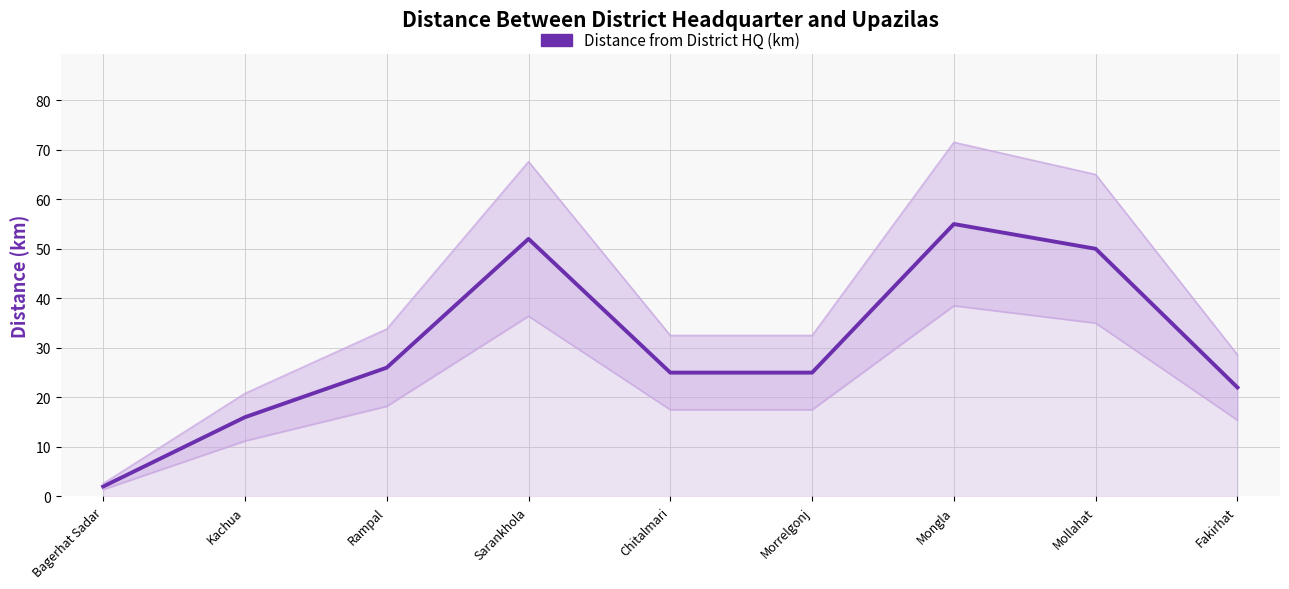

What is the difference between the second highest and second lowest values?

36